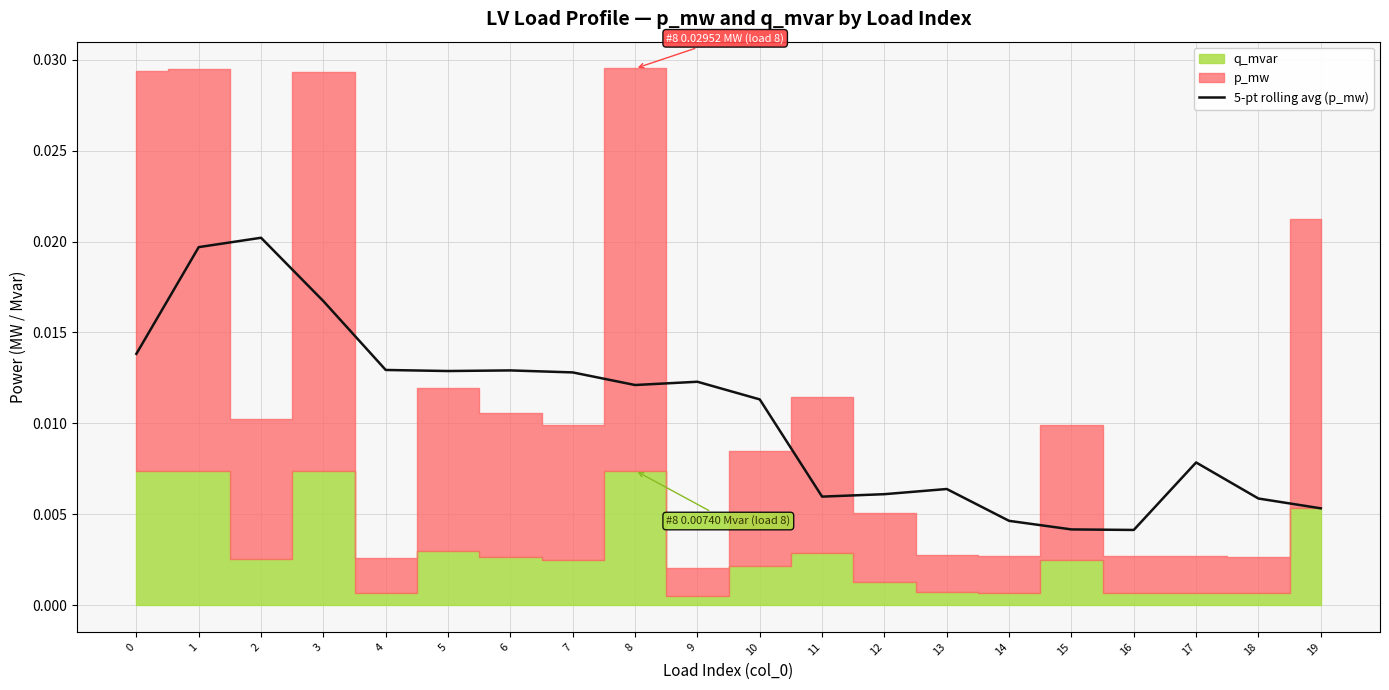

Between 4 and 6, which is larger?

4